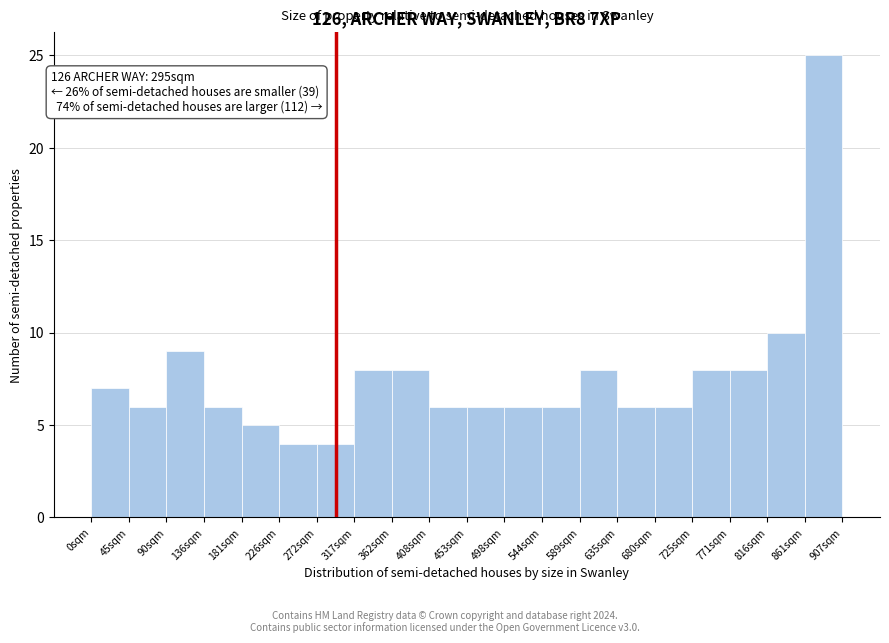

Over which range of the x-axis is the bar tallest?

860 to 905